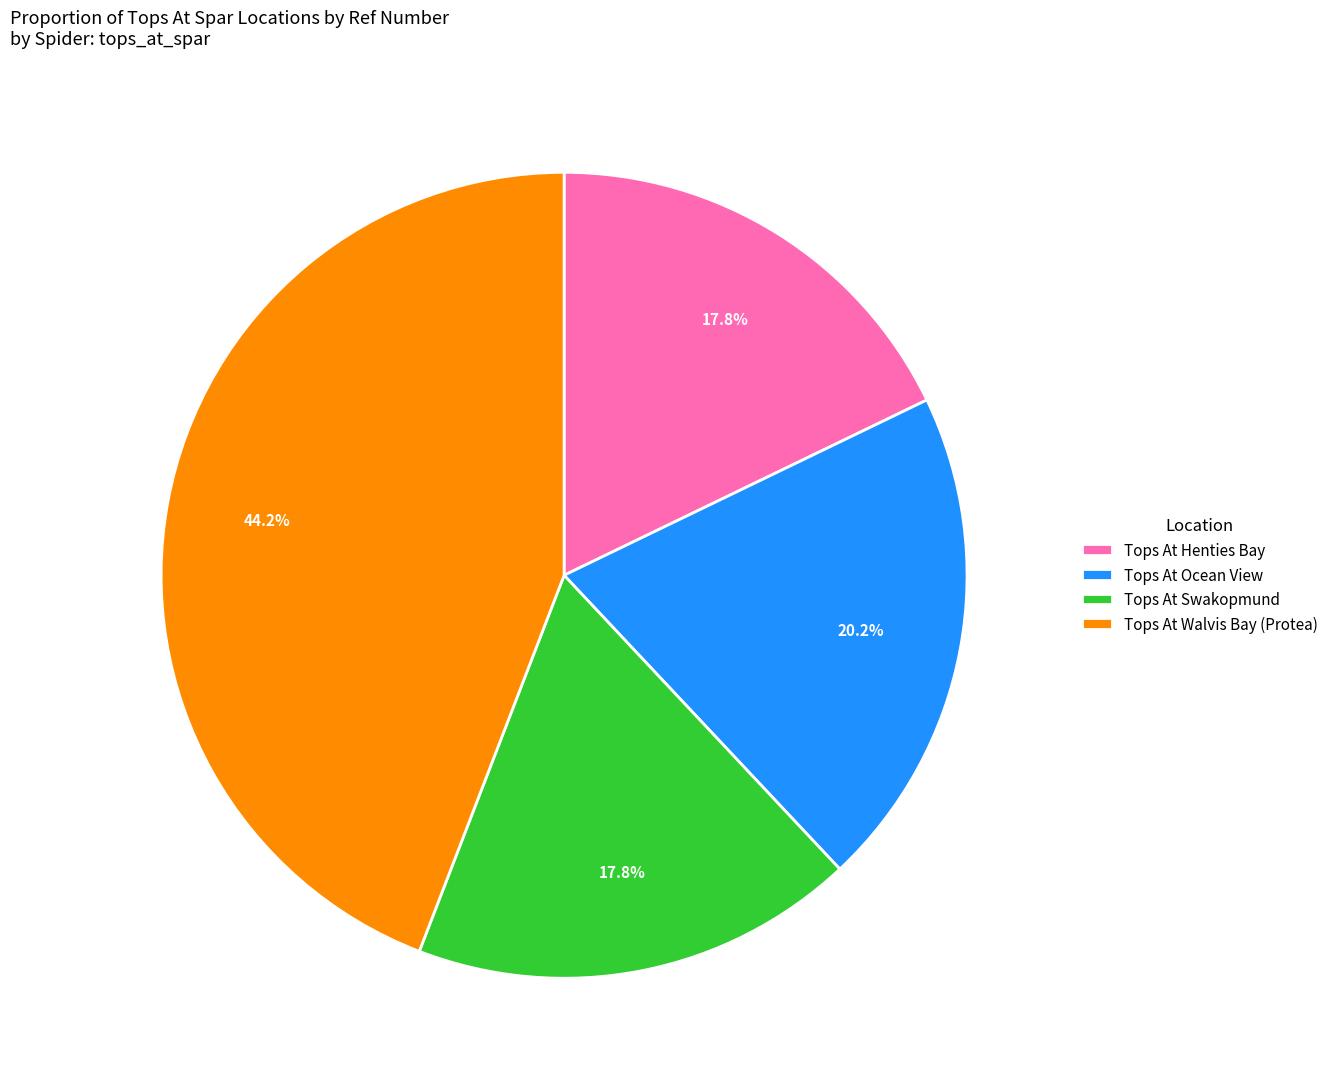

Which slice is the largest?

Tops At Walvis Bay (Protea)